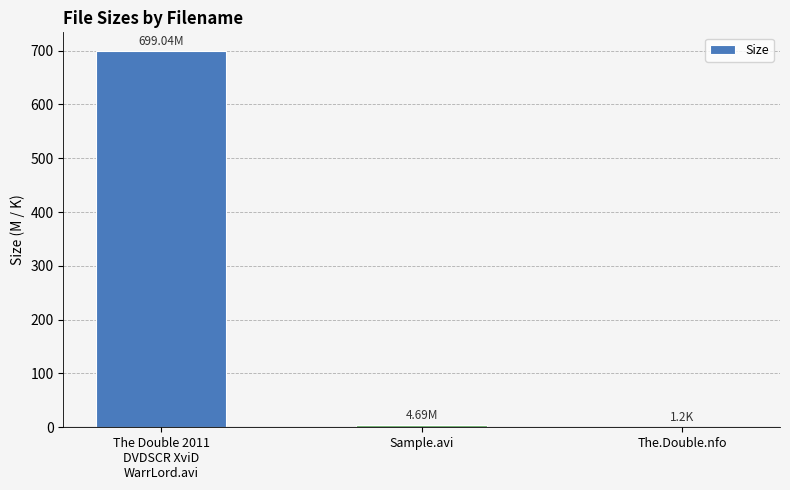

Which has a higher value, The Double 2011
DVDSCR XviD
WarrLord.avi or Sample.avi?

The Double 2011
DVDSCR XviD
WarrLord.avi